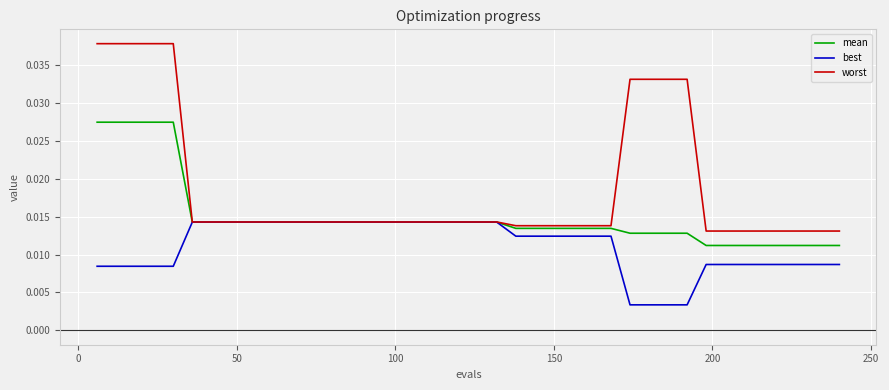

Which series has the largest total across all categories?

worst